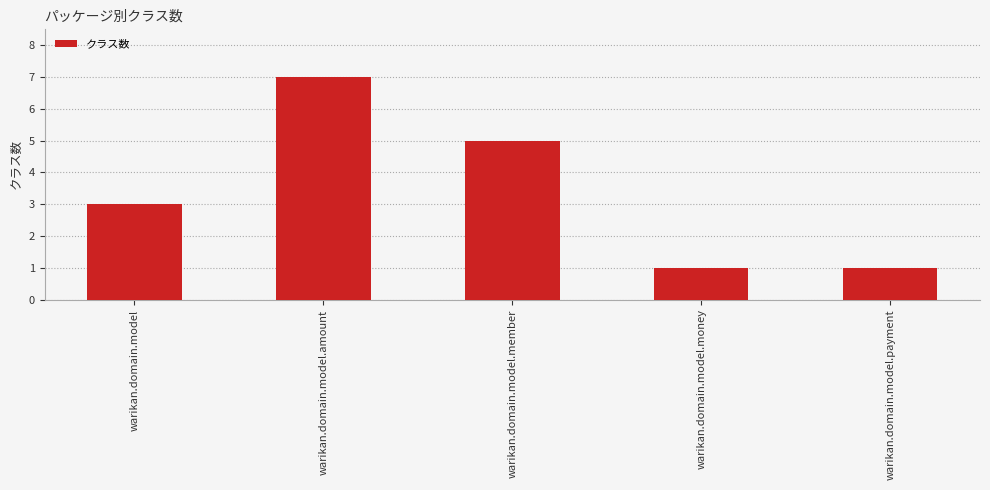

How many data points are less than 3?

2